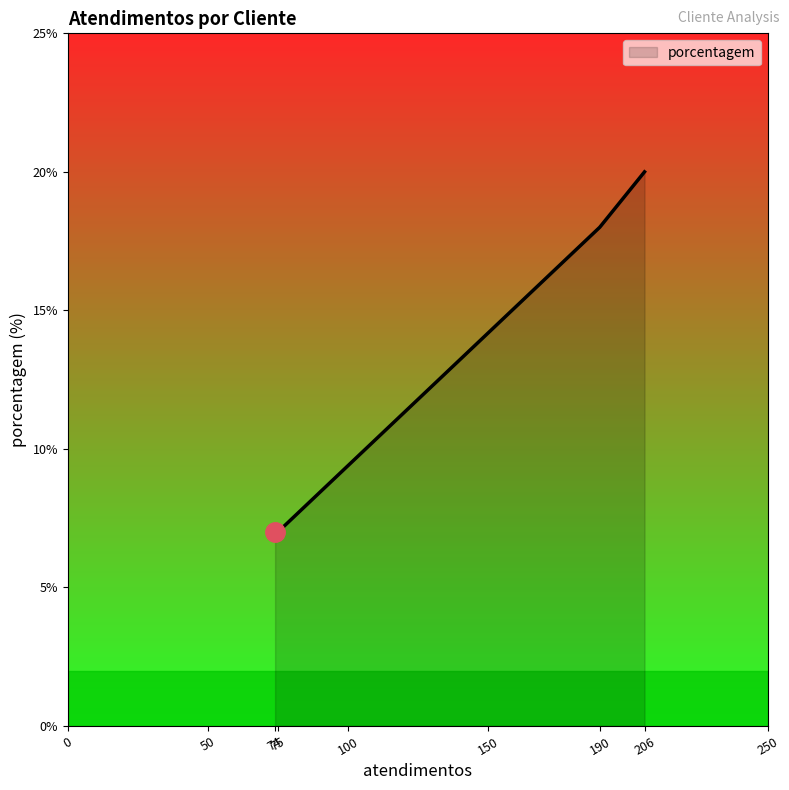

The chart shows a value of 4 at 75. True or false?

False